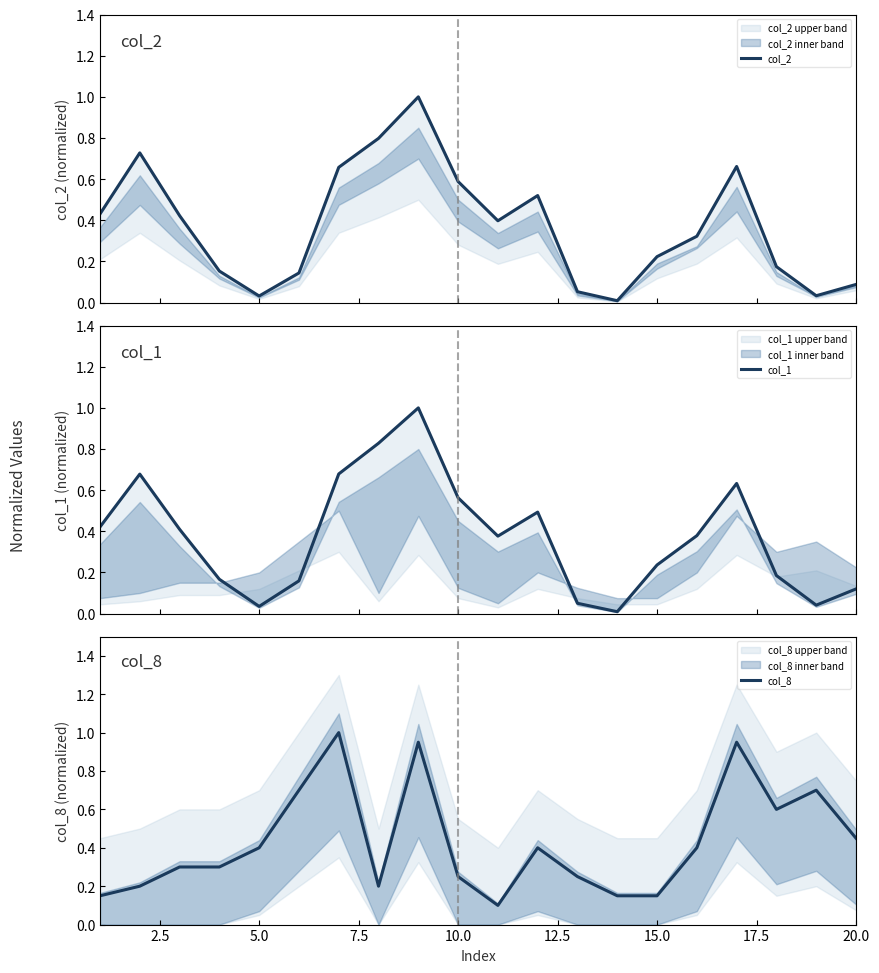

How many lines are shown in the chart?

3